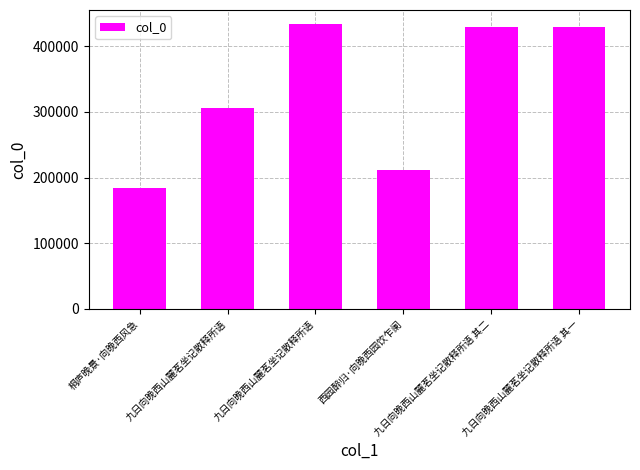

How many values are below 429623?

3